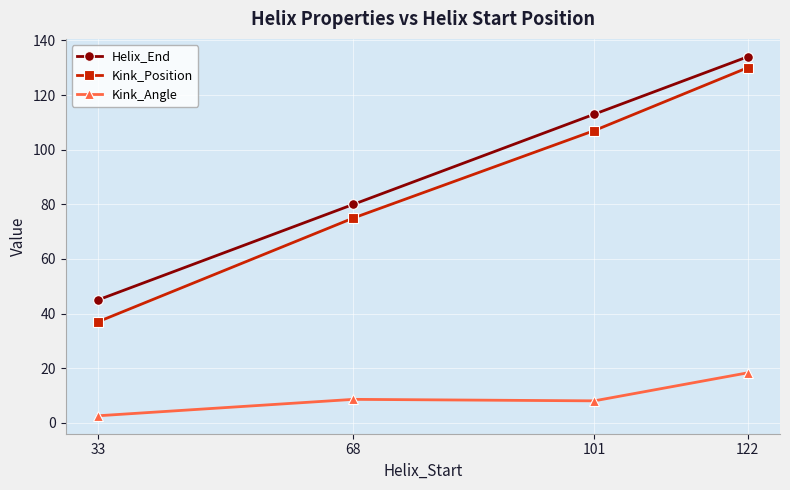

At which category does Kink_Angle reach its first local valley?

101